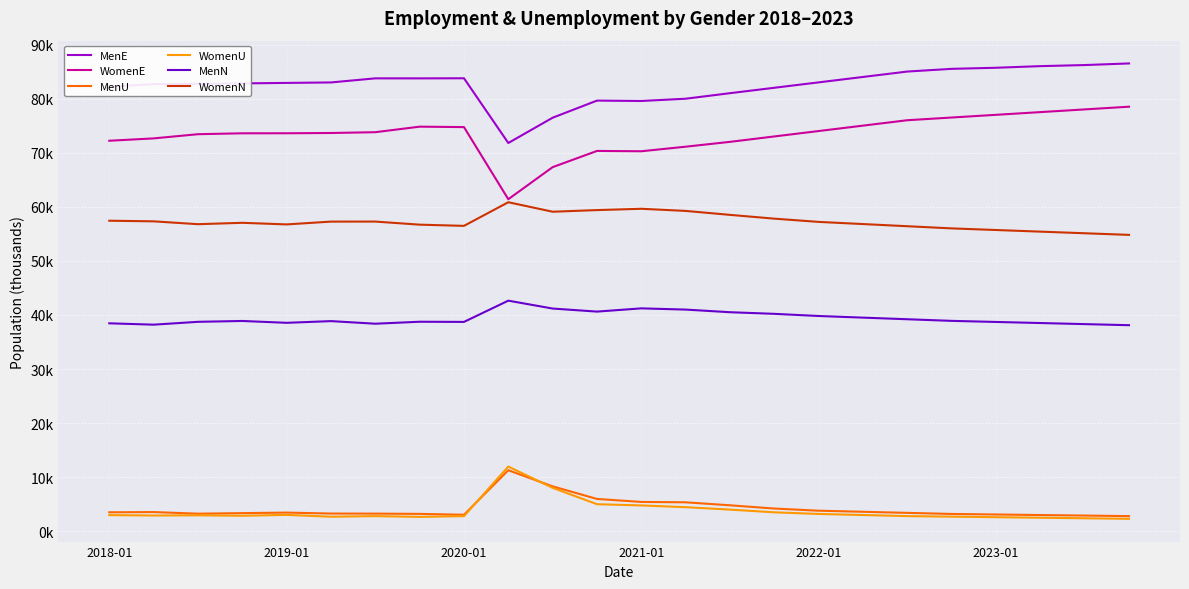

Is this an area chart (filled region under the line)?

No